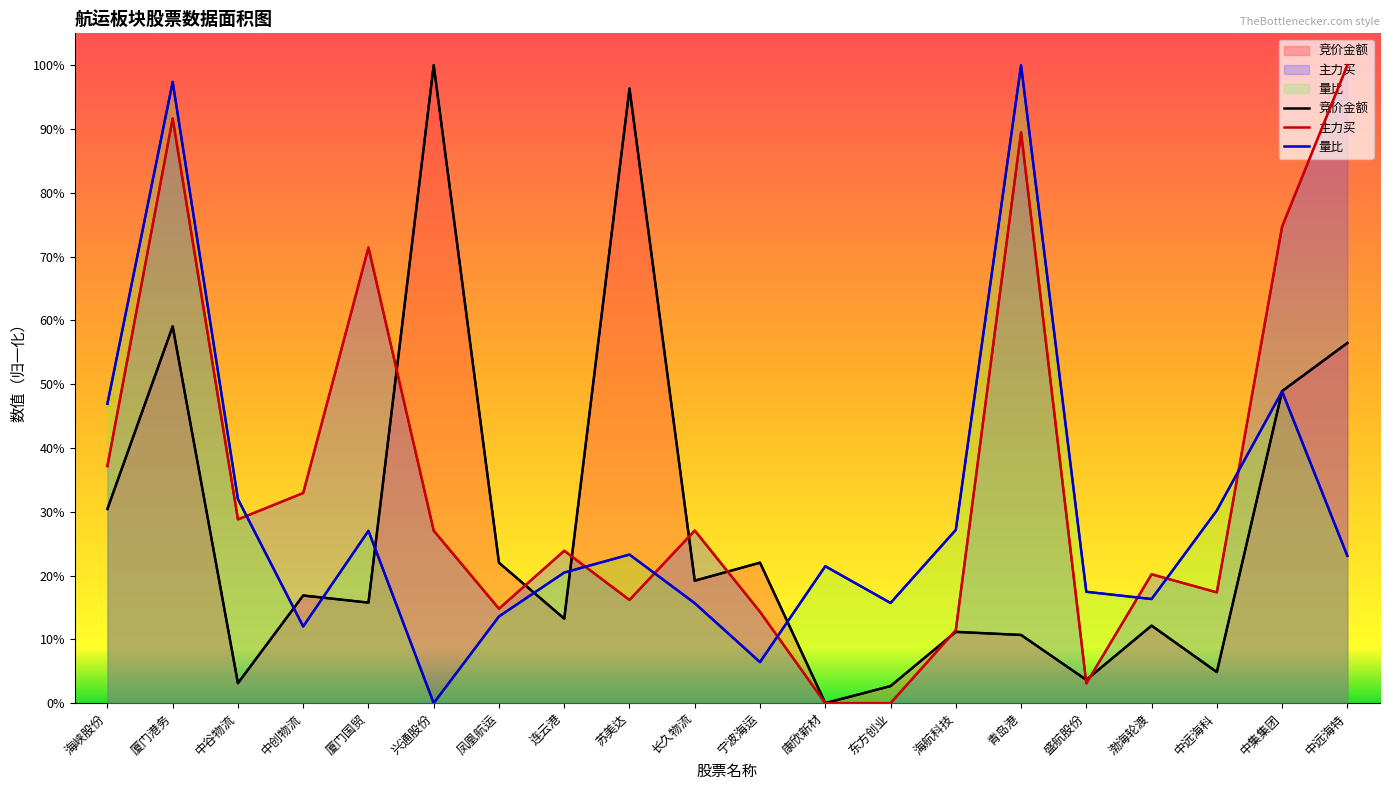

How many values in the 量比 series exceed 0?

19